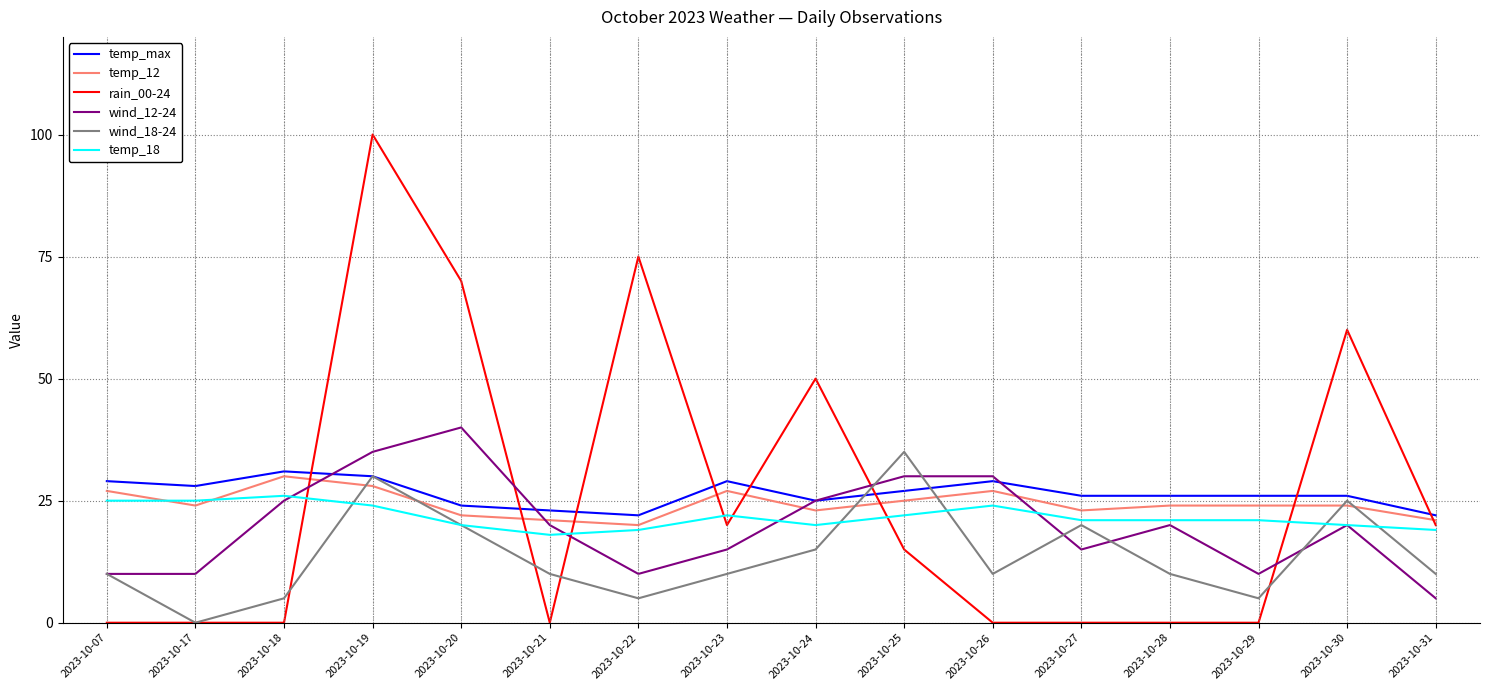

Rank the series by their maximum value, from lowest to highest.

temp_18, temp_12, temp_max, wind_18-24, wind_12-24, rain_00-24